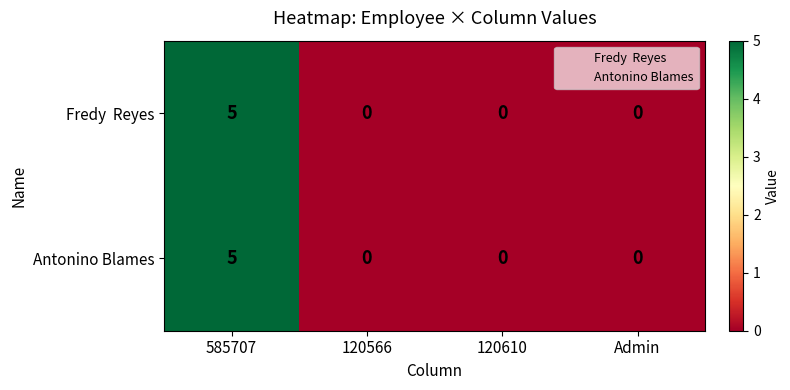

Is it true that Antonino Blames equals -3 at 120610?

False